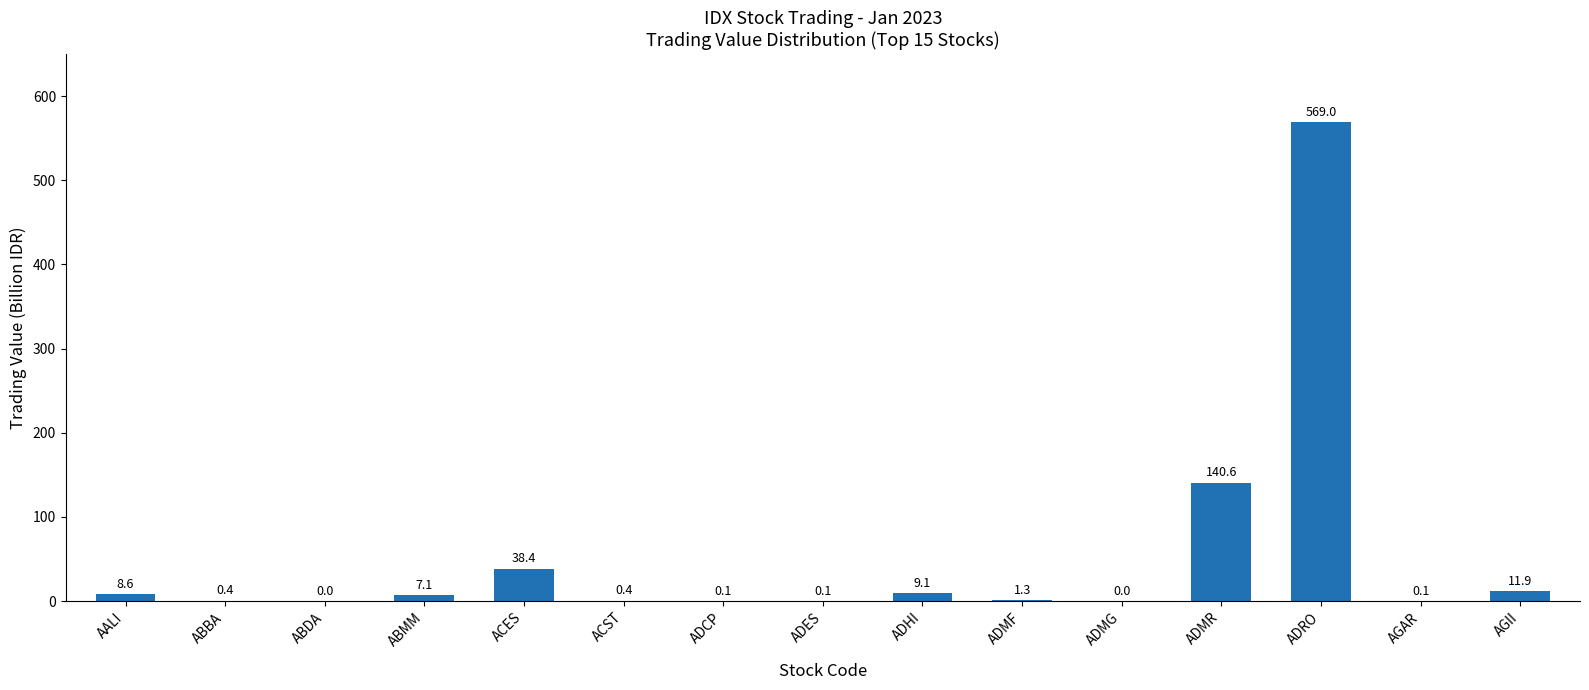

Read the value at ADES.

0.1